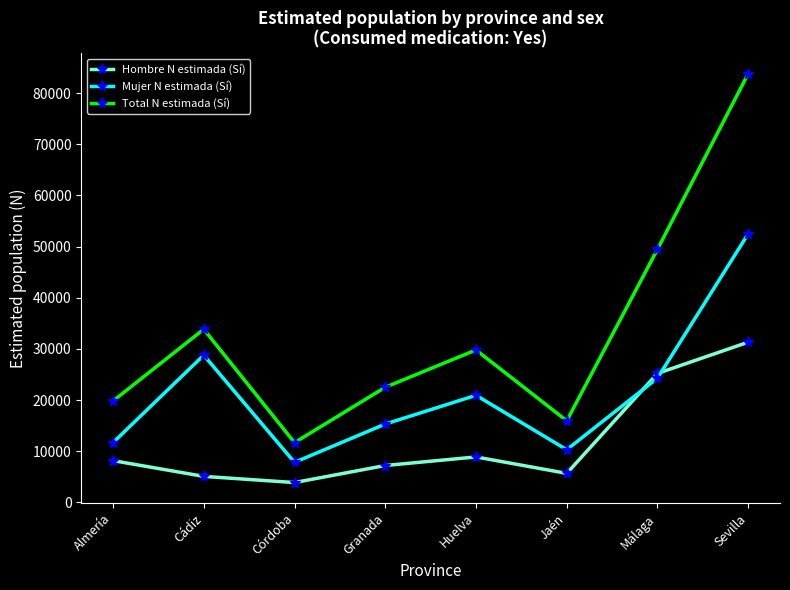

Reading left to right, what are all the values shown in this chart?

Hombre N estimada (Sí): 8146	5066	3860	7191	8869	5655	25198	31309
Mujer N estimada (Sí): 11662	28772	7806	15298	20918	10281	24285	52510
Total N estimada (Sí): 19808	33838	11665	22489	29787	15936	49483	83819